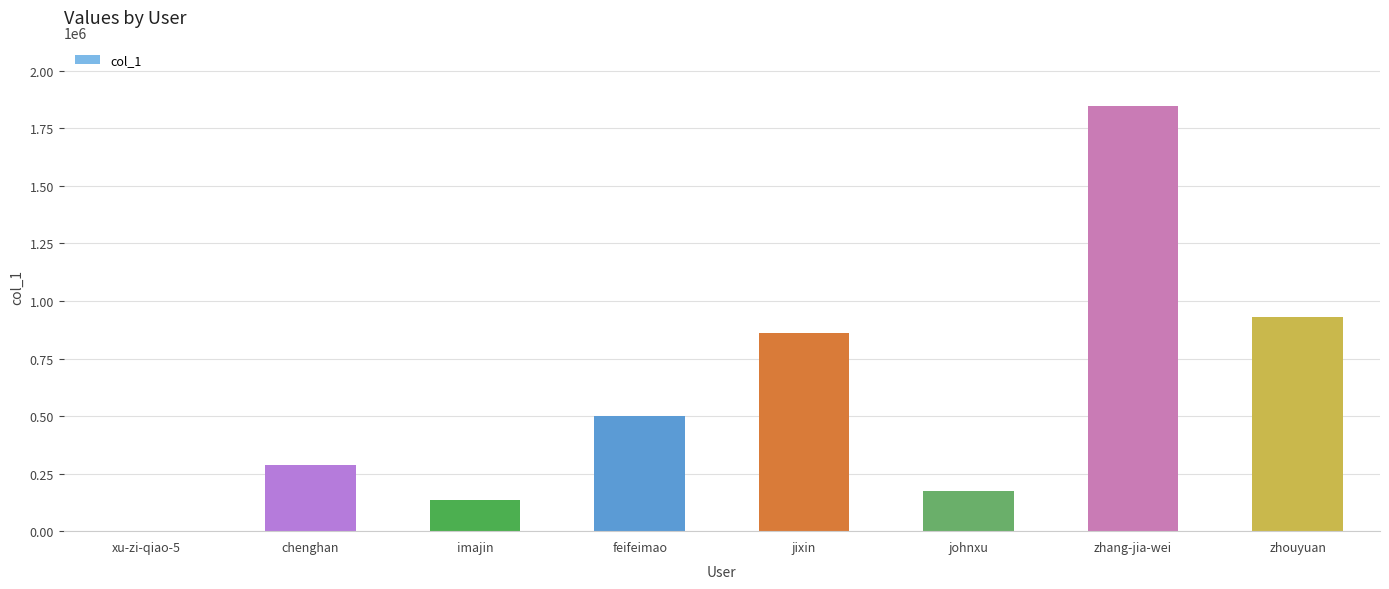

Which has a higher value, xu-zi-qiao-5 or imajin?

imajin